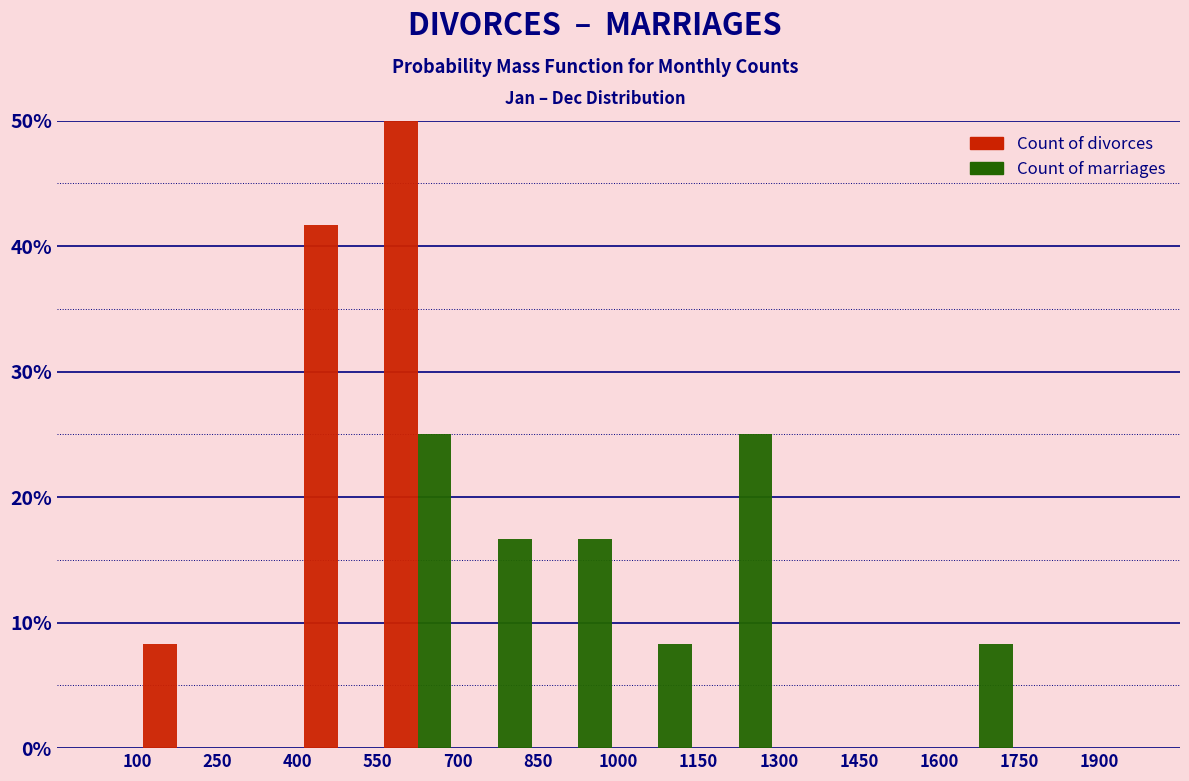

What is the height of the Count of divorces bar covering 100 to 250 on the x-axis? The values are not printed on the chart, so give them approximately, as read against the axis.

8